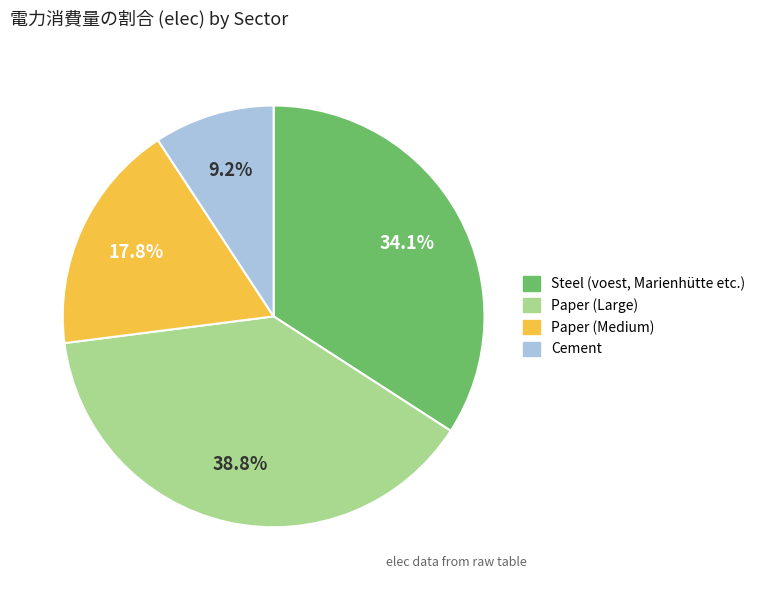

Does any single category account for the majority?

No